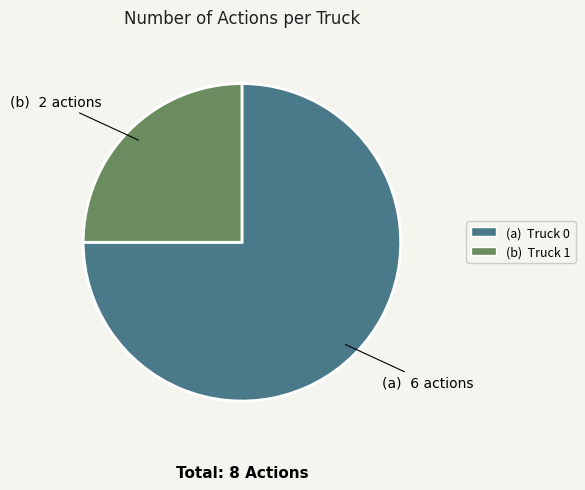

Is there any slice that represents more than half of the pie?

Yes